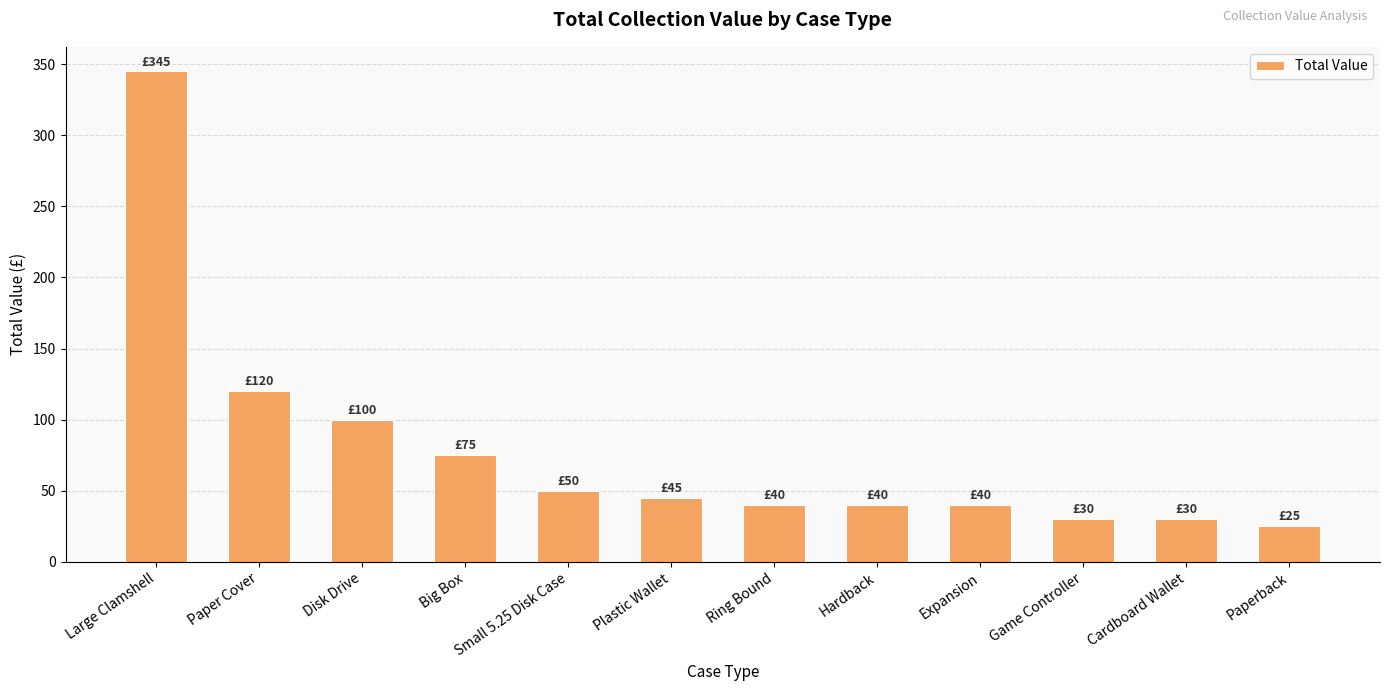

What is the label of the 2nd bar from the left?

Paper Cover